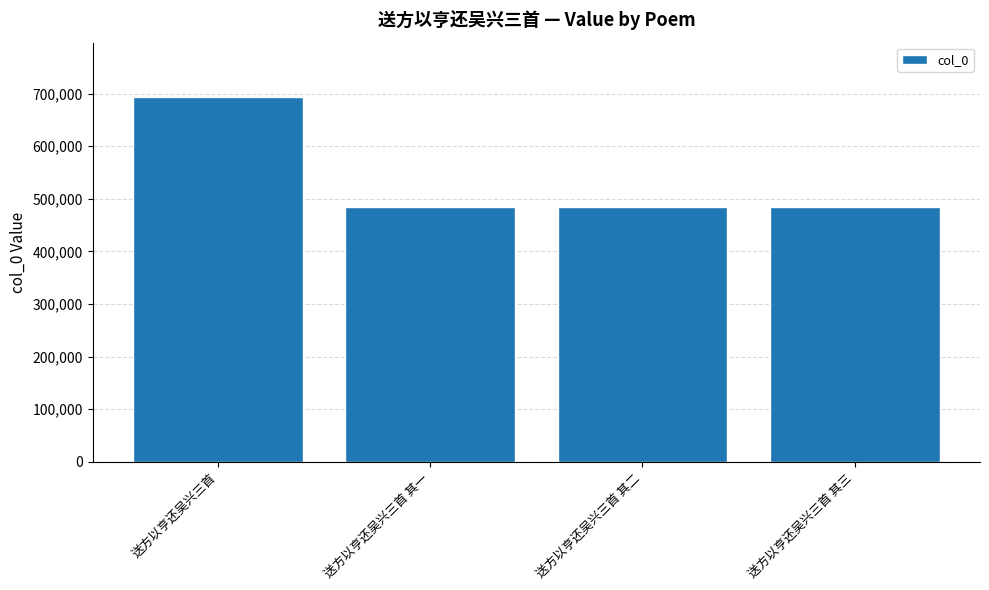

What is the change in value from 送方以亨还吴兴三首 to 送方以亨还吴兴三首 其二?

-208422